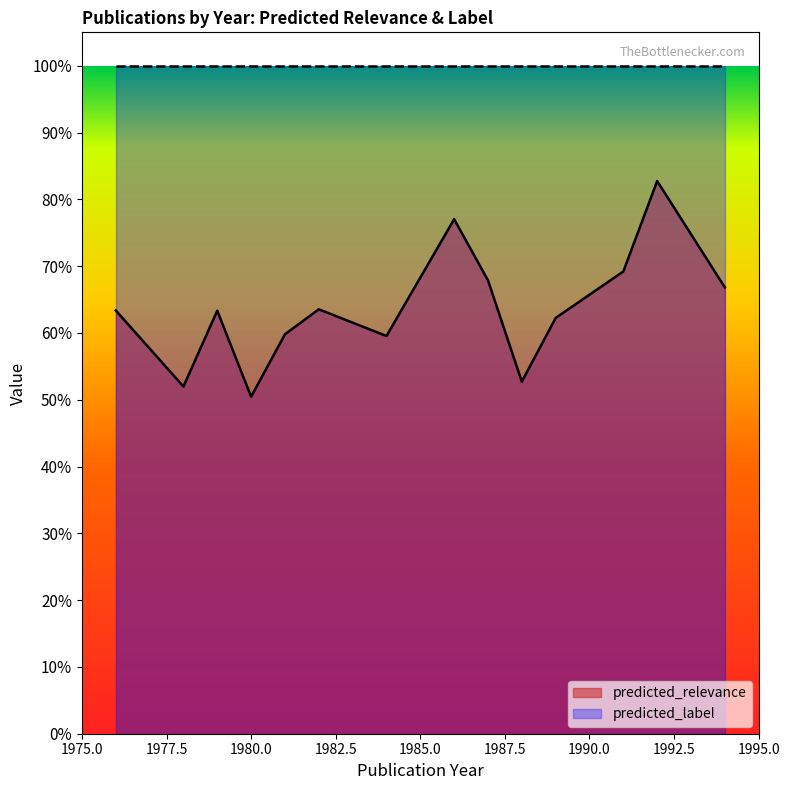

True or false: predicted_label and predicted_relevance cross at least once.

False